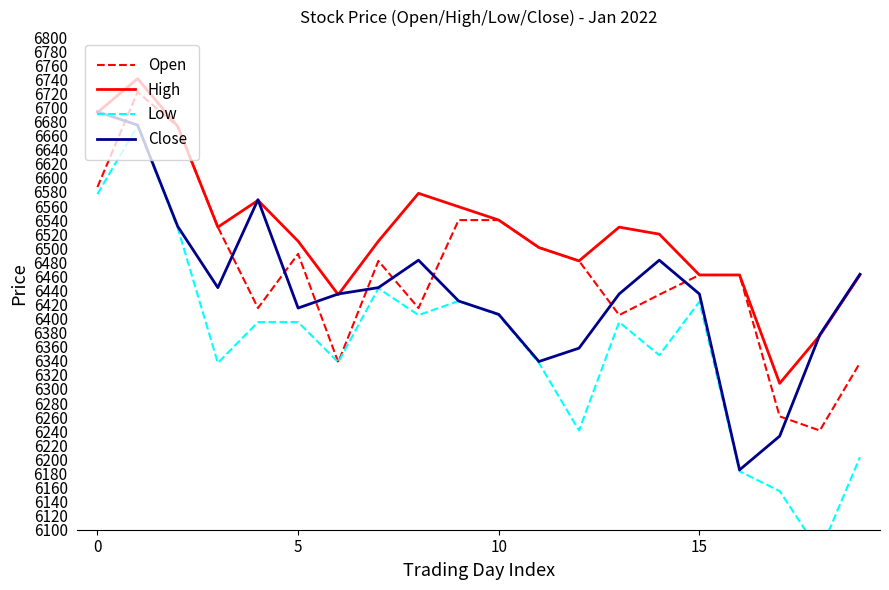

Reading left to right, list all the values displayed in this chart.

Open: 6587	6722	6673	6530	6415	6492	6338	6482	6415	6540	6540	6501	6482	6405	6434	6462	6462	6261	6241	6337
High: 6693	6741	6673	6530	6568	6510	6434	6510	6578	6559	6540	6501	6482	6530	6520	6462	6462	6308	6376	6462
Low: 6577	6674	6529	6337	6395	6395	6338	6443	6405	6425	6405	6337	6241	6395	6348	6424	6183	6155	6068	6203
Close: 6694	6675	6531	6444	6569	6415	6435	6444	6483	6425	6406	6339	6358	6435	6483	6435	6185	6233	6377	6463